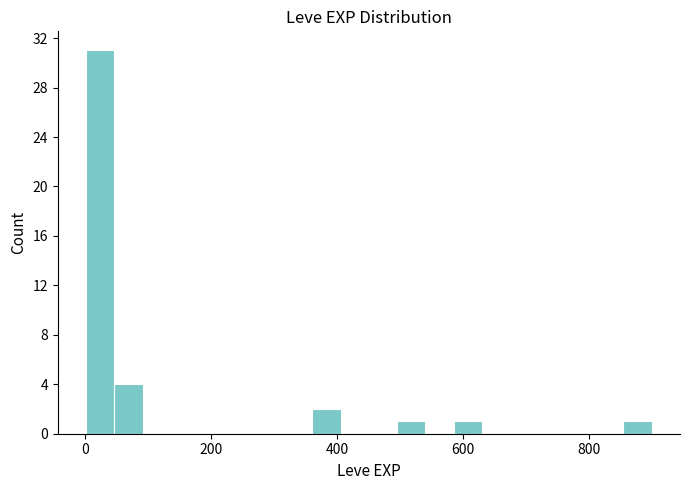

Around what value on the x-axis is the tallest bar? Give the approximate position of its centre, as read against the axis.

20